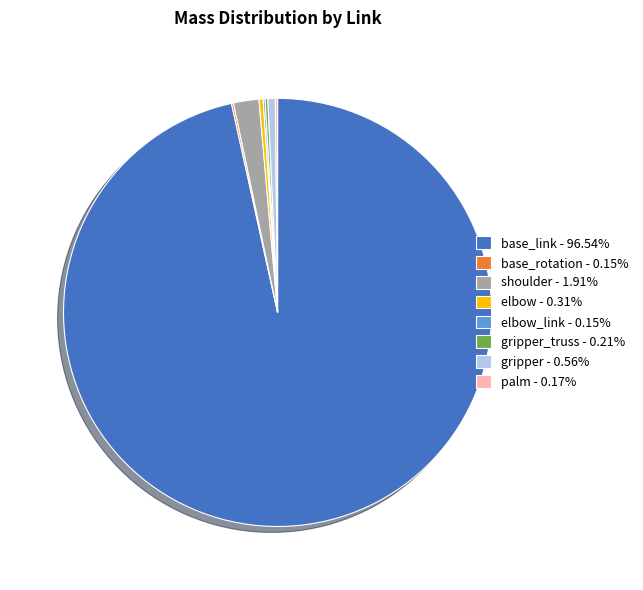

Is base_link - 96.54% the majority of the pie?

Yes